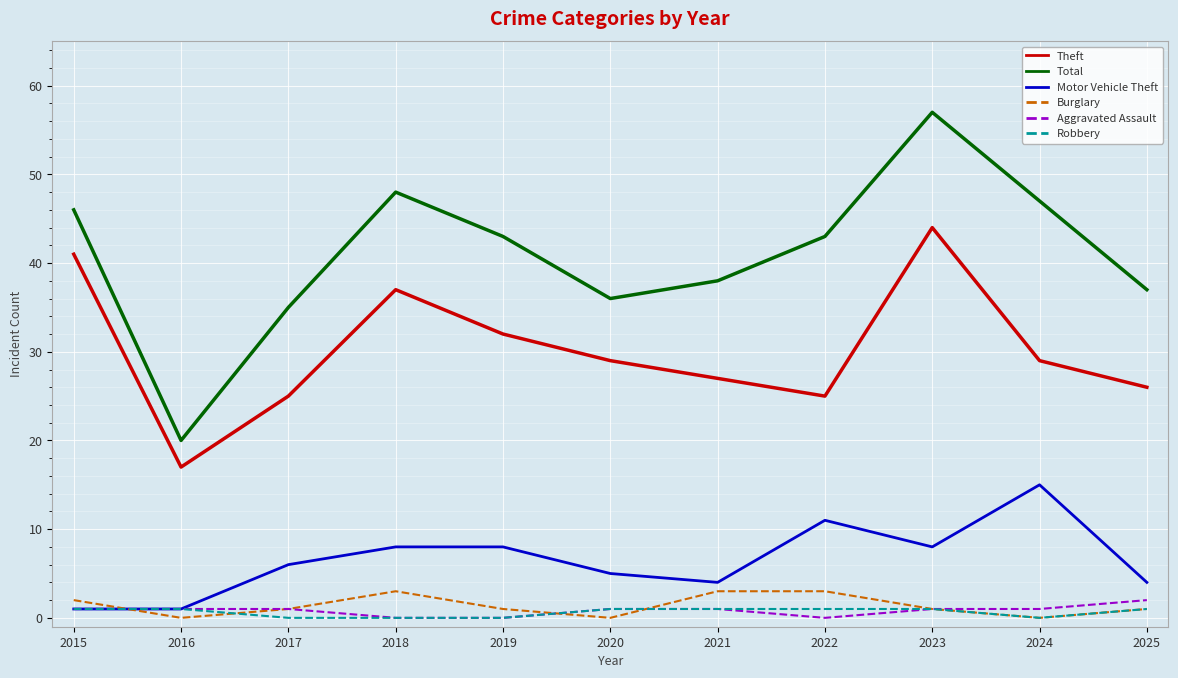

What is the difference between the Total values at 2017 and 2021?

3